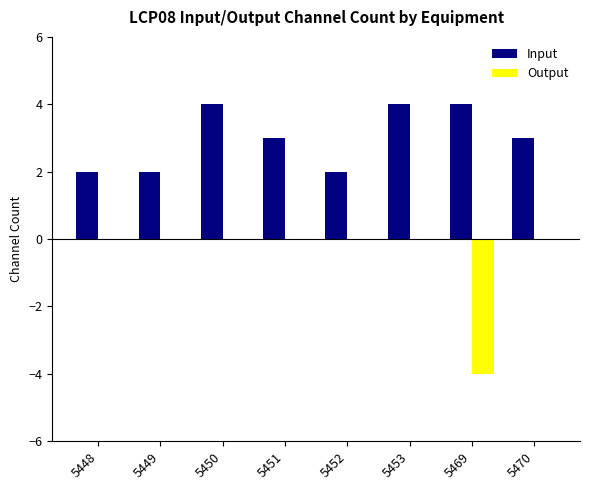

What is the average value of the Input series?

3